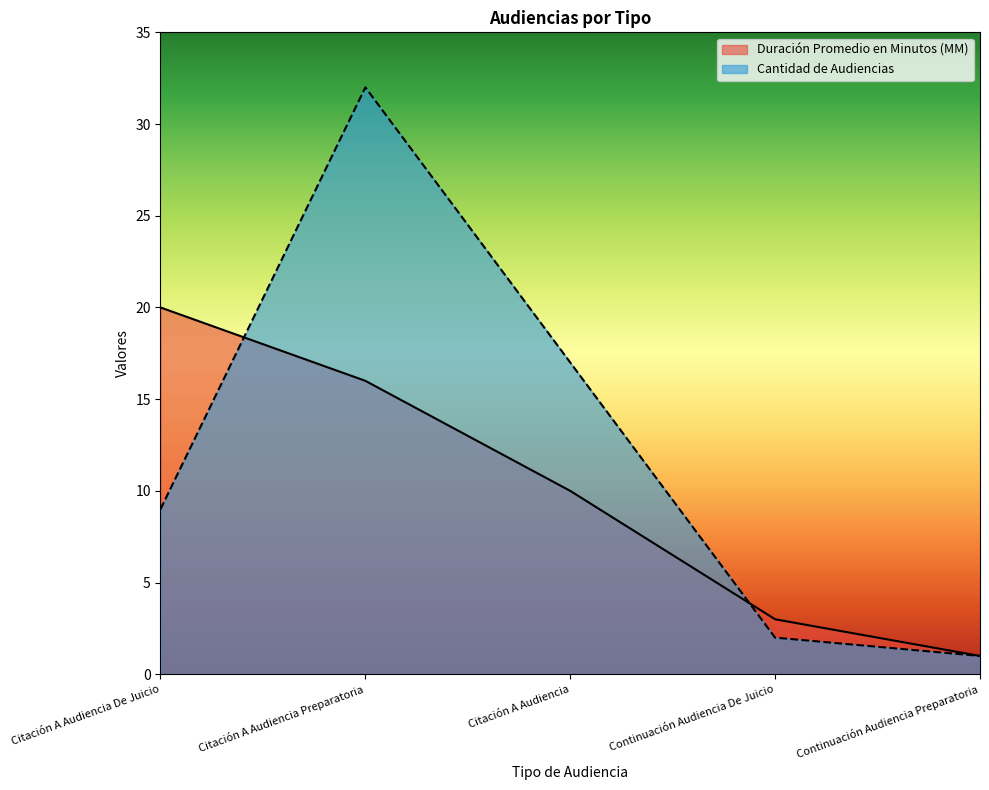

What are all the series names shown in the legend?

Duración Promedio en Minutos (MM), Cantidad de Audiencias